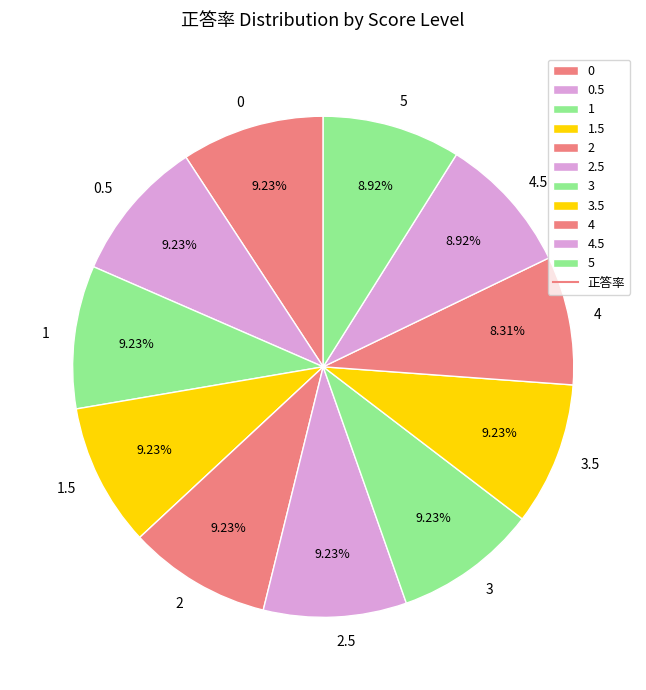

Is it true that 0 is 20% of the pie?

False